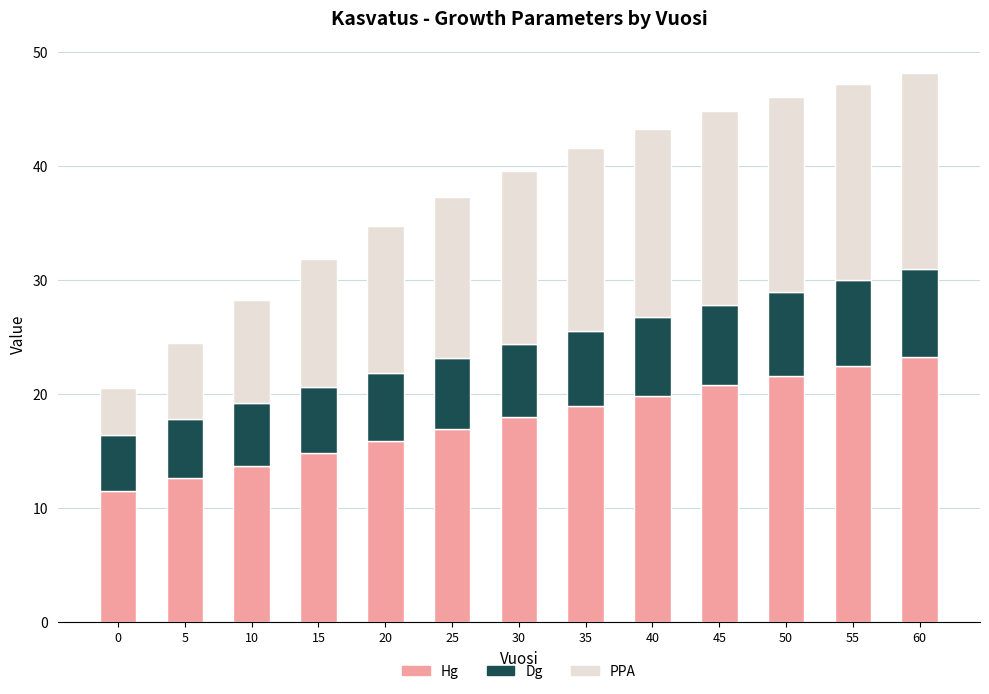

What is the maximum value for Hg?

23.2